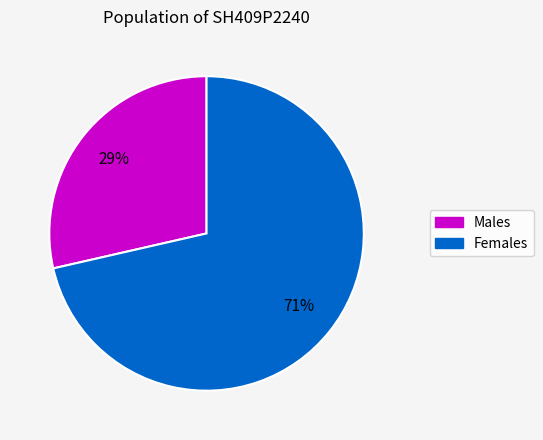

Does any single category account for the majority?

Yes